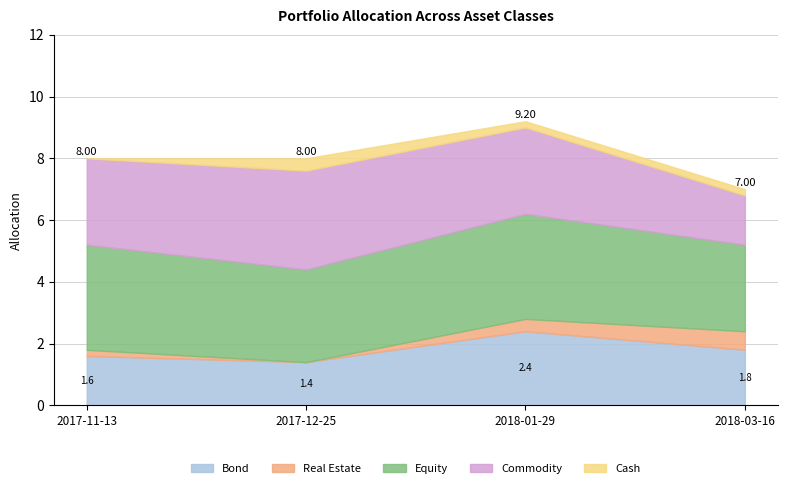

What is the difference between the highest and lowest values at 2018-01-29?

3.2